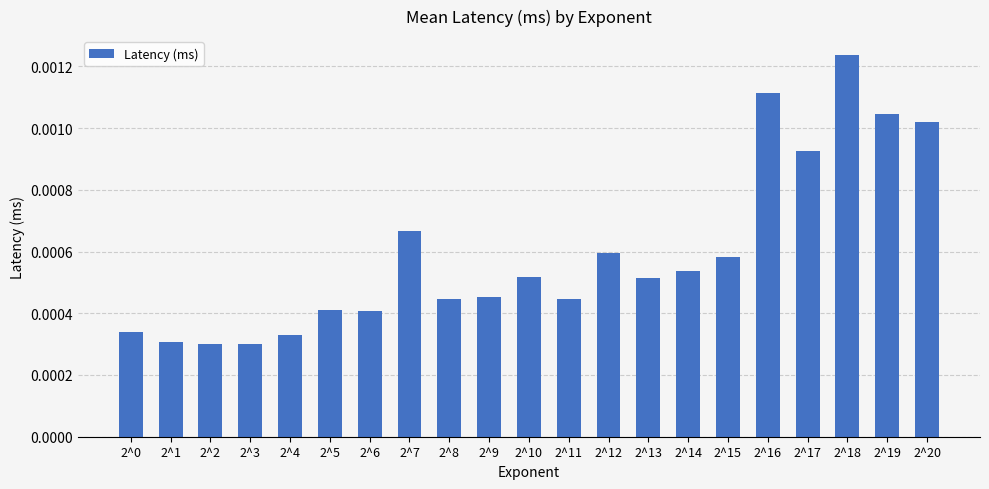

How many bars are there in total?

21